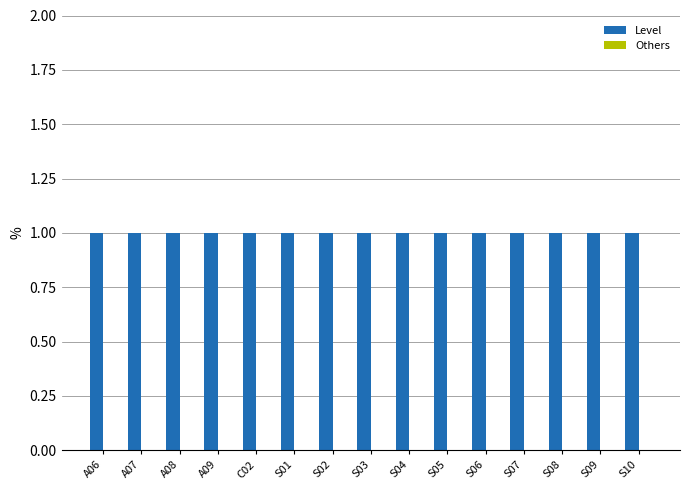

What are all the series names shown in the legend?

Level, Others